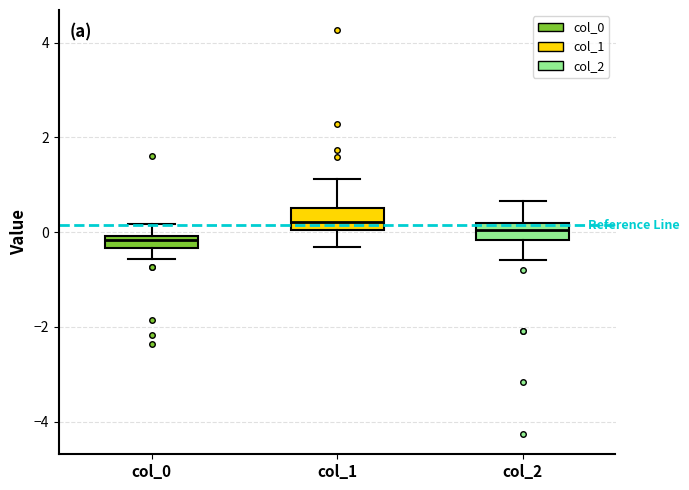

Where is the upper edge of the box for col_1 on the y-axis? The values are not printed on the chart, so give them approximately, as read against the axis.

0.6